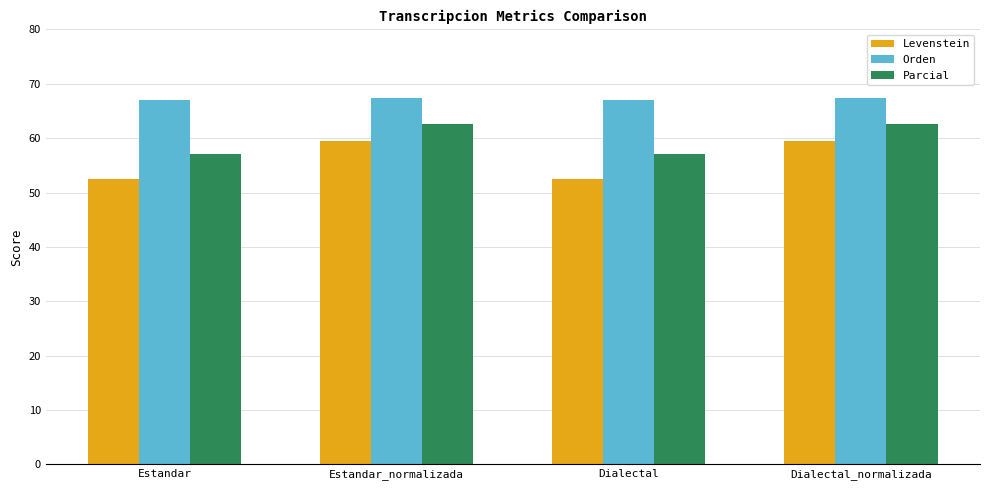

Reading left to right, transcribe all the data shown in this chart.

Levenstein: 52.4	59.5	52.4	59.5
Orden: 67.1	67.5	67.1	67.5
Parcial: 57.1	62.7	57.1	62.7